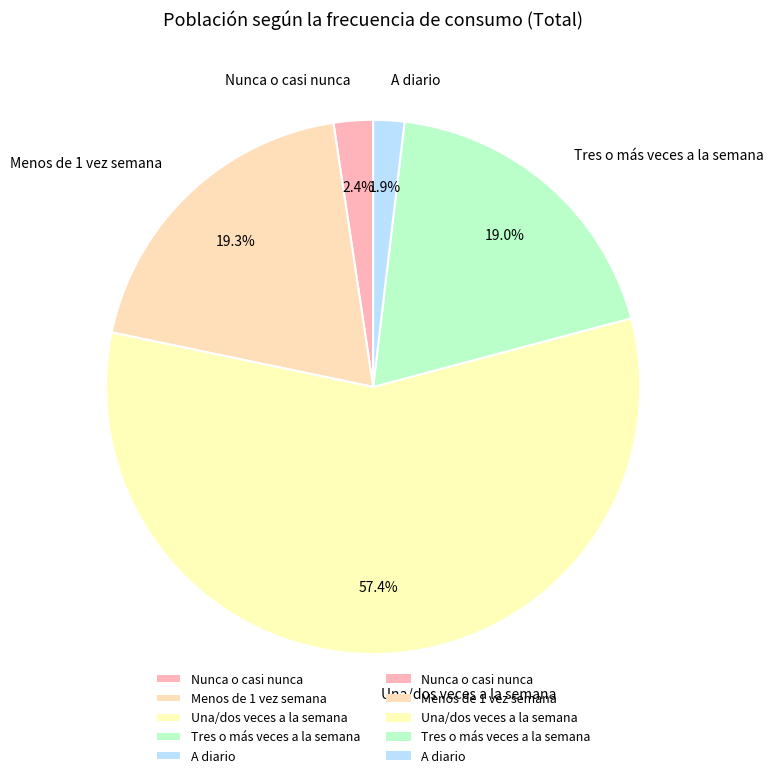

What percentage is the Tres o más veces a la semana slice, to the nearest percent?

19%